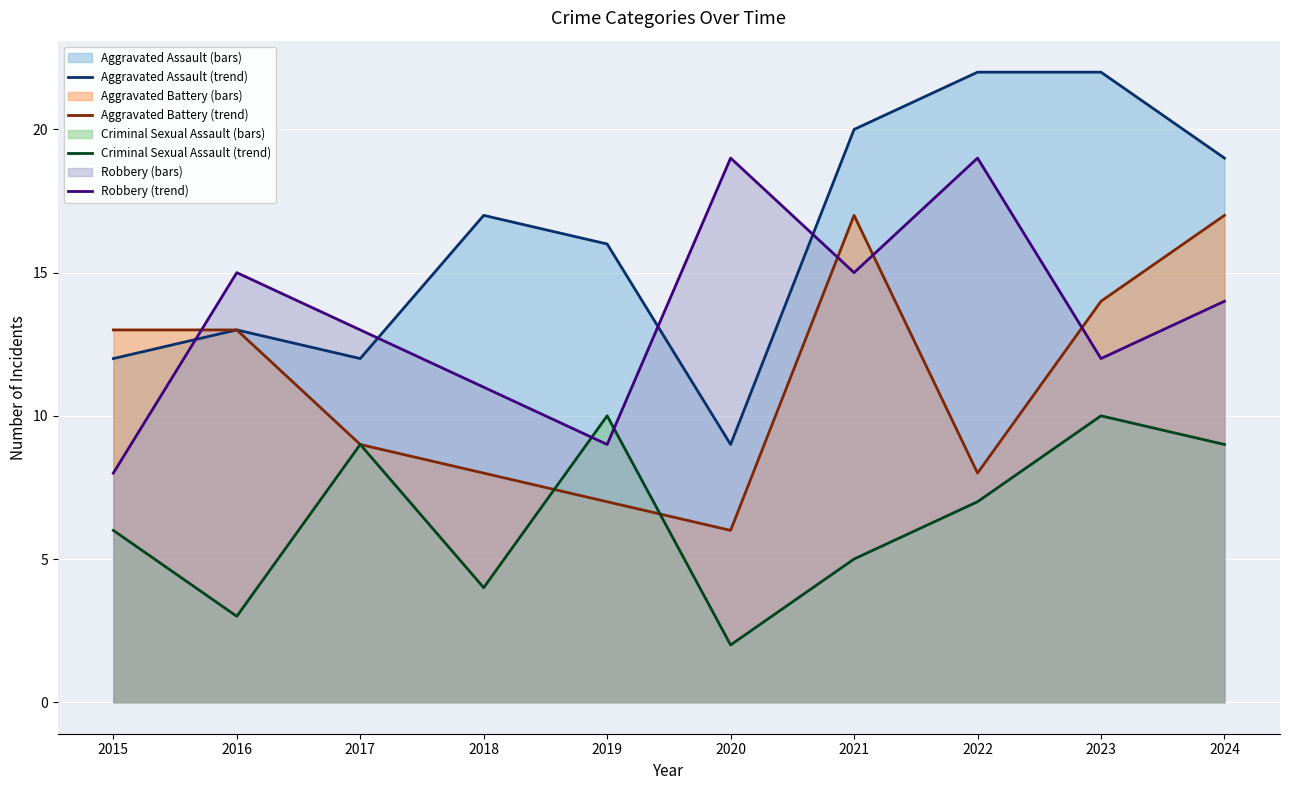

What is the value of the Criminal Sexual Assault (trend) point at the 1st from the left?

6